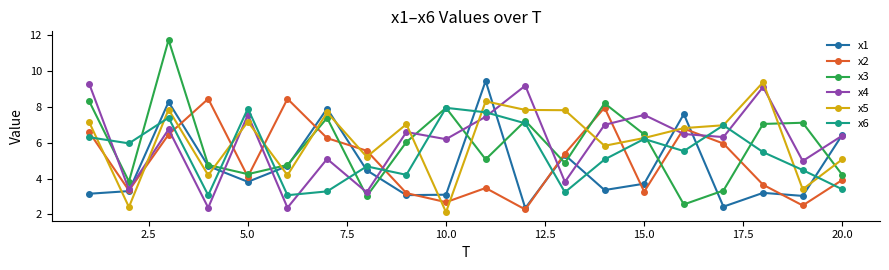

Count the number of categories in the chart.

20